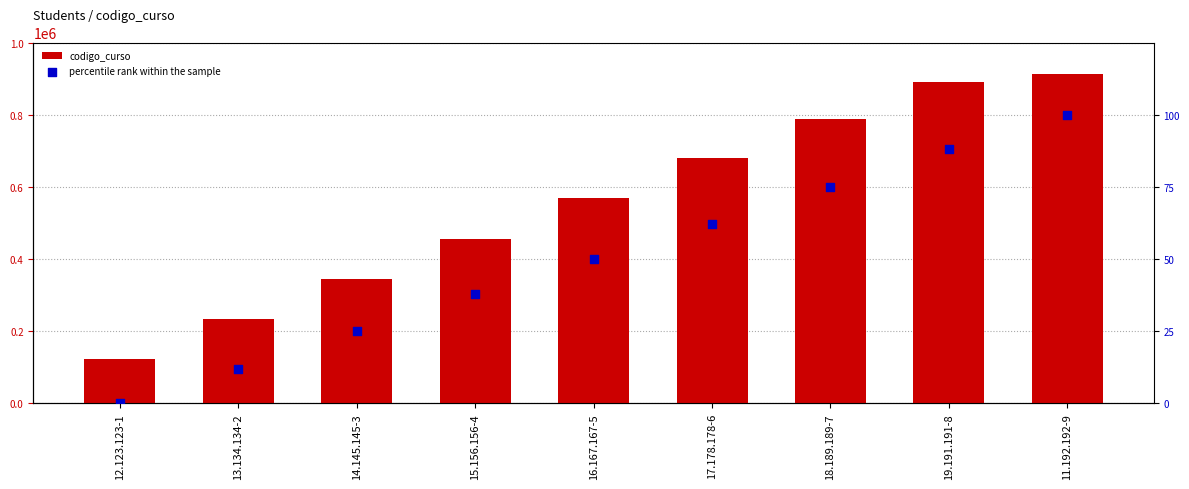

Which series reaches the maximum Y coordinate?

codigo_curso